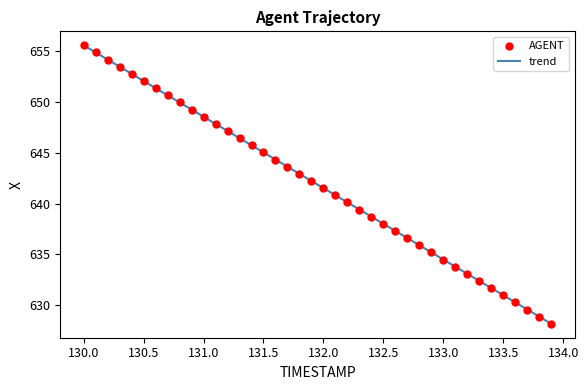

What is the maximum value shown in the chart?

655.6